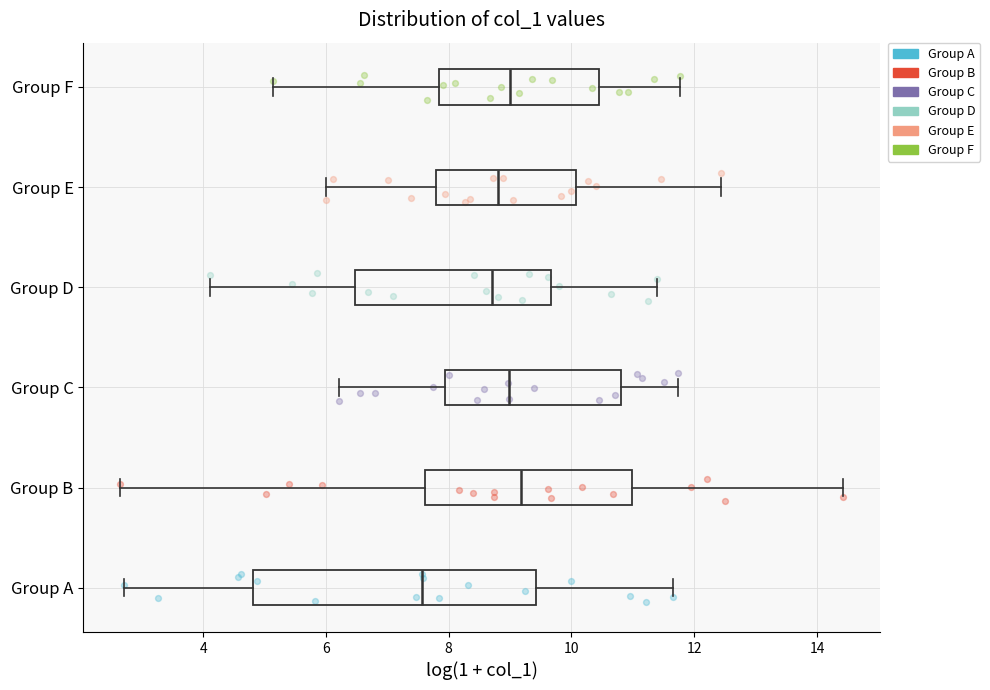

Reading bottom to top, read every box against the x-axis: the position of its median line, the range the box covers, and the ends of its whiskers. The values are not printed on the chart, so give them approximately, as read against the axis.

Group A: median 7.6, box 4.8 to 9.4, whiskers 2.8 to 11.6
Group B: median 9.2, box 7.6 to 11.0, whiskers 2.6 to 14.4
Group C: median 9.0, box 8.0 to 10.8, whiskers 6.2 to 11.8
Group D: median 8.8, box 6.4 to 9.6, whiskers 4.2 to 11.4
Group E: median 8.8, box 7.8 to 10.0, whiskers 6.0 to 12.4
Group F: median 9.0, box 7.8 to 10.4, whiskers 5.2 to 11.8